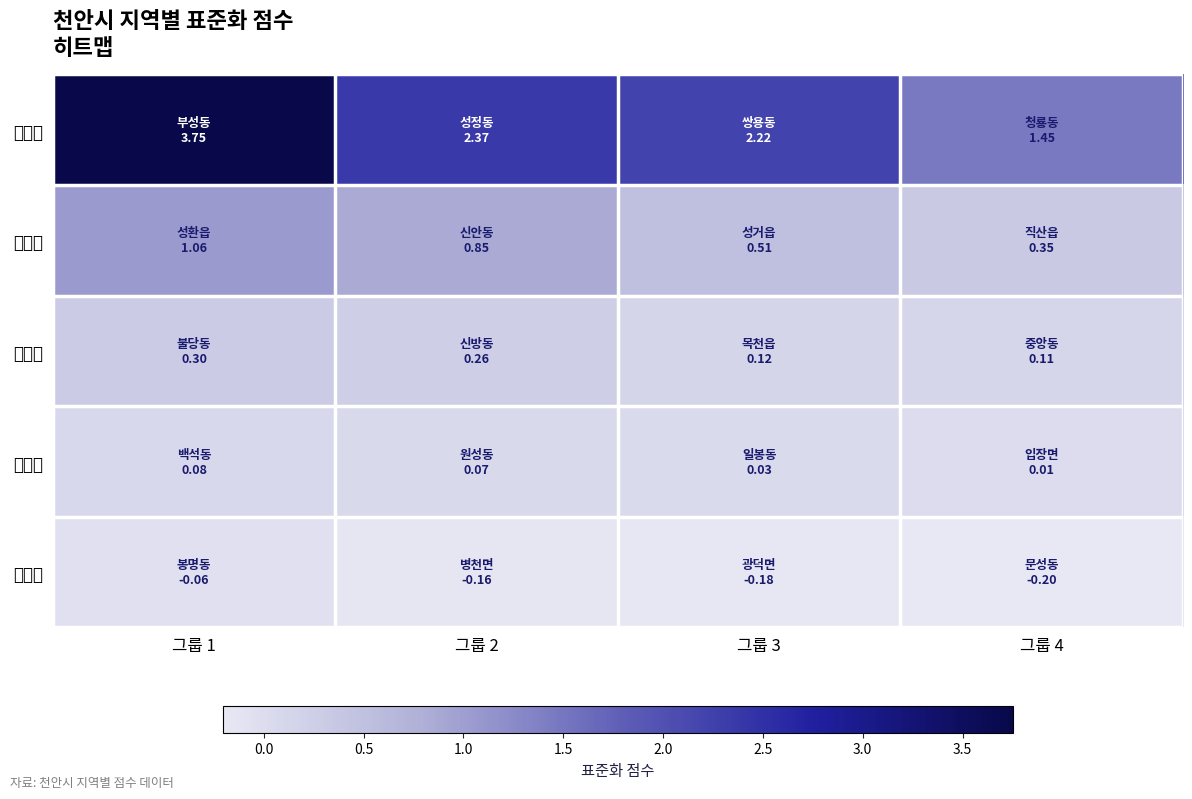

Rank the series by their maximum value, from highest to lowest.

부성동, 성환읍, 불당동, 백석동, 봉명동